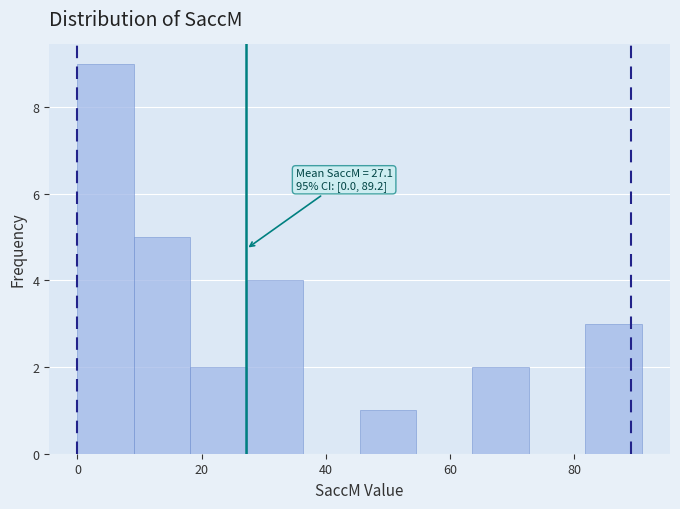

Over which range of the x-axis is the bar tallest?

0 to 10